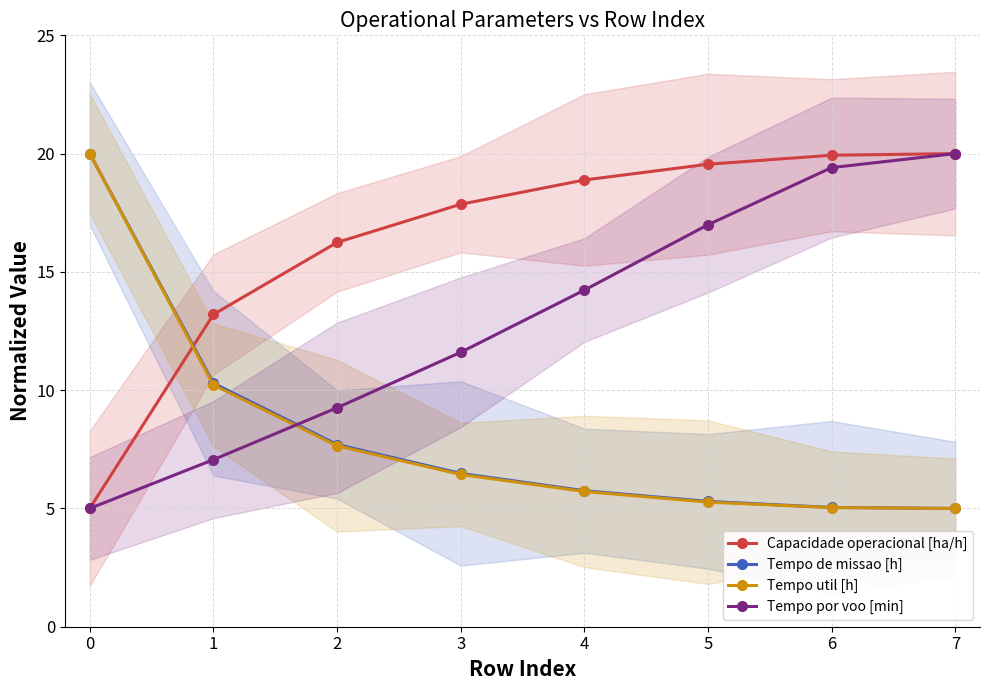

Reading left to right, transcribe all the data shown in this chart.

Capacidade operacional [ha/h]: 5.0	13.2	16.2	17.9	18.9	19.6	19.9	20.0
Tempo de missao [h]: 20.0	10.3	7.7	6.5	5.8	5.3	5.0	5.0
Tempo util [h]: 20.0	10.2	7.7	6.4	5.7	5.3	5.0	5.0
Tempo por voo [min]: 5.0	7.1	9.3	11.6	14.2	17.0	19.4	20.0